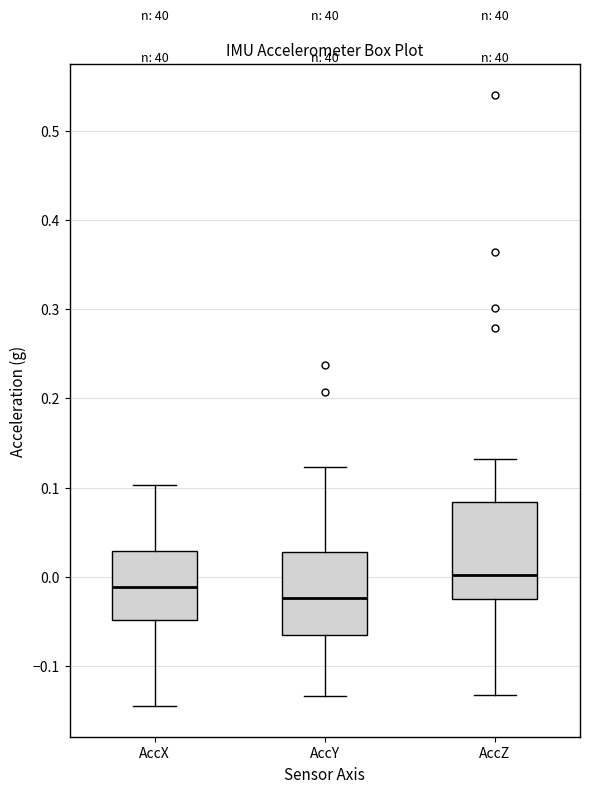

Comparing the boxes themselves (not the whiskers), which one is the tallest?

AccZ